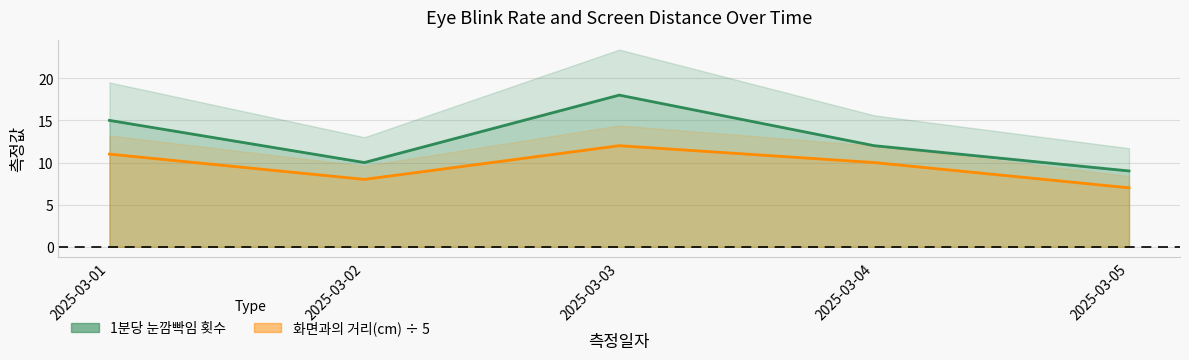

List the series in order of their peak value, highest first.

1분당 눈깜빡임 횟수, 화면과의 거리(cm)